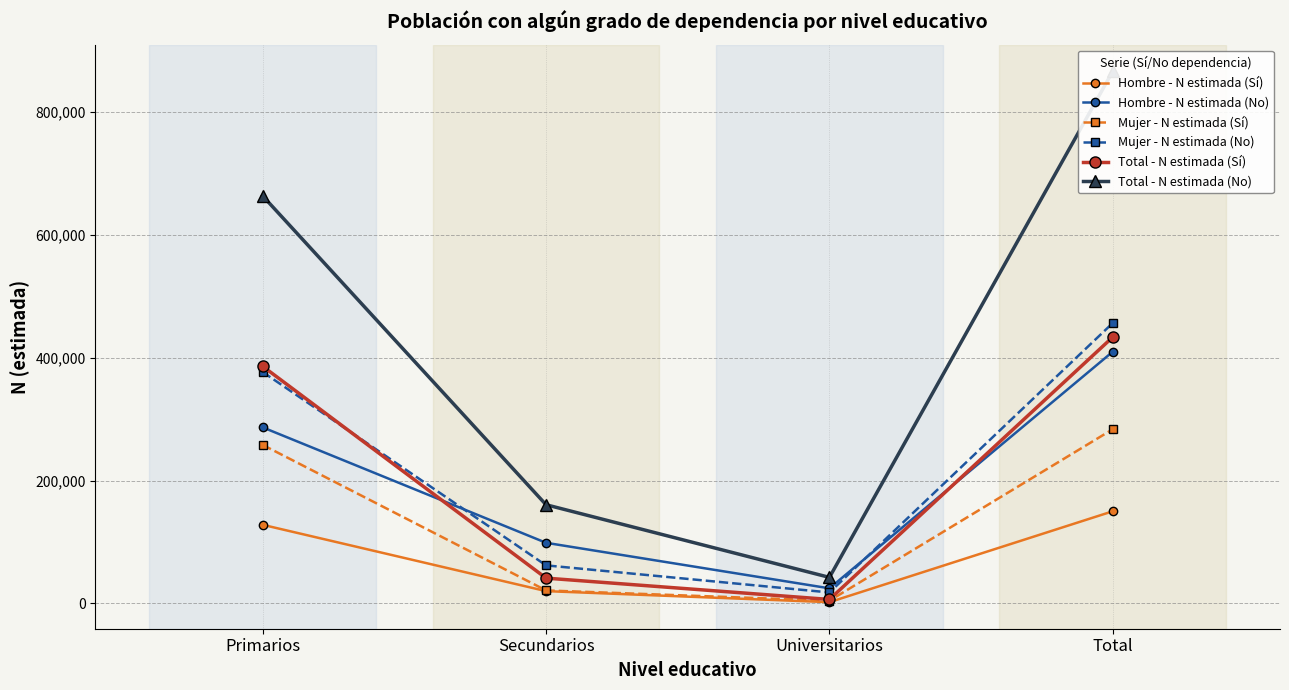

At which category is the sum across all series the highest?

Total